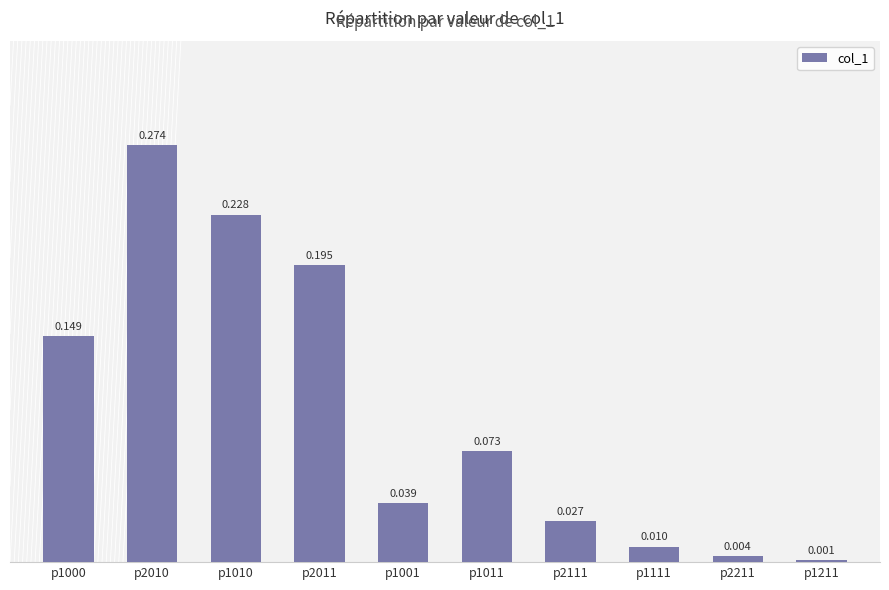

At which category does the chart reach its peak across all series?

p2010